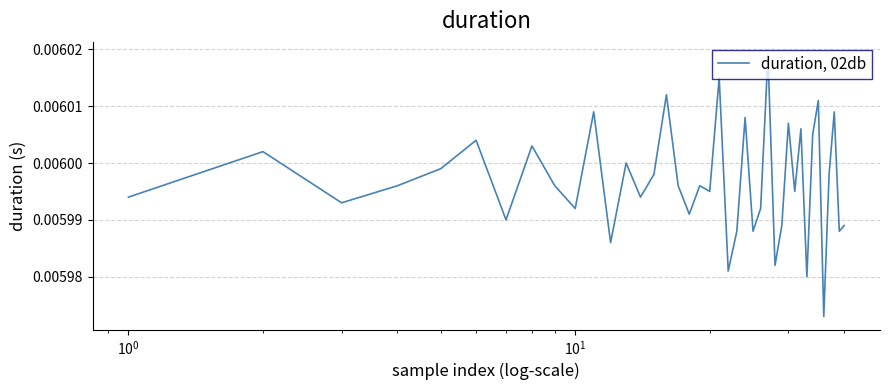

How many points are lower than both their immediate neighbors (excluding endpoints)?

14